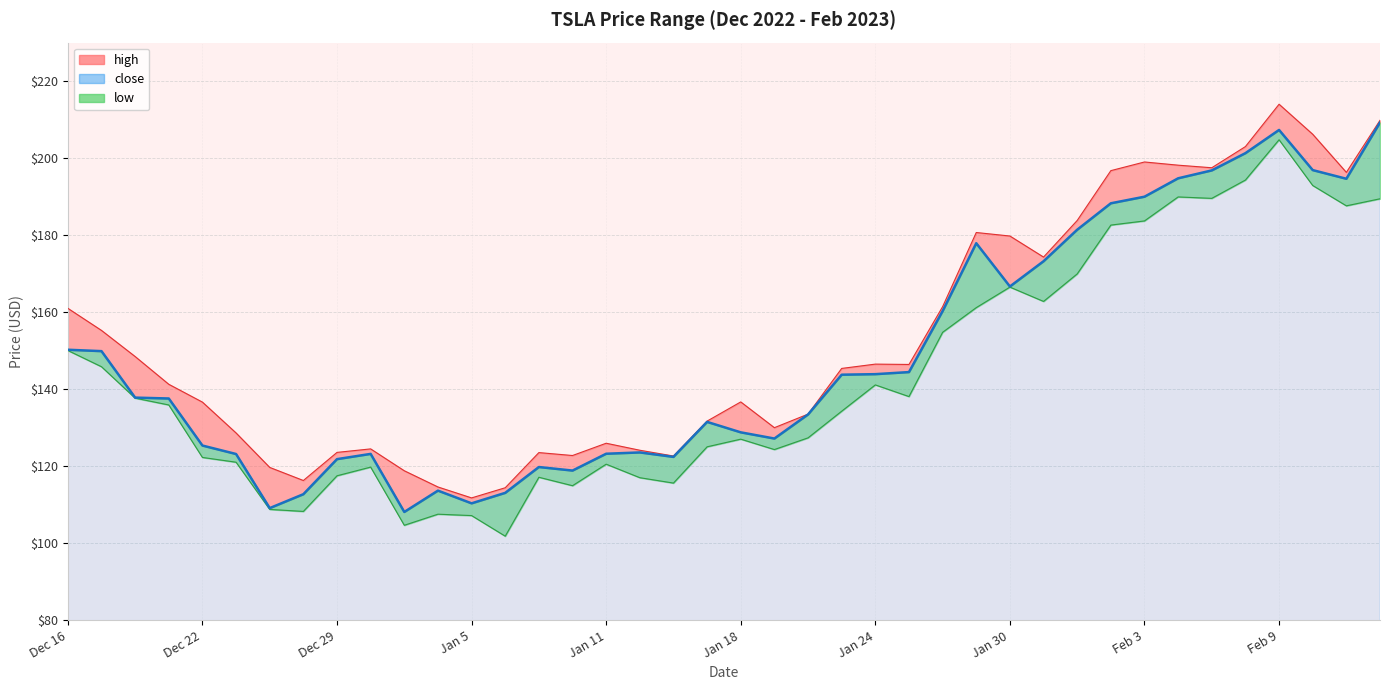

At which label is low closest to 153?

Jan 26